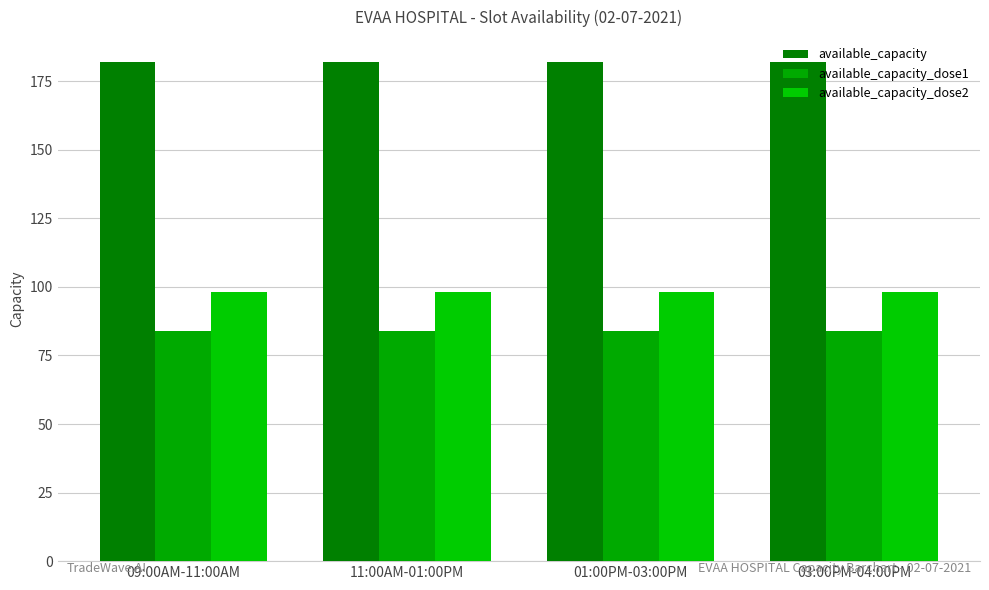

What is the spread (max minus min) of values at 11:00AM-01:00PM?

98